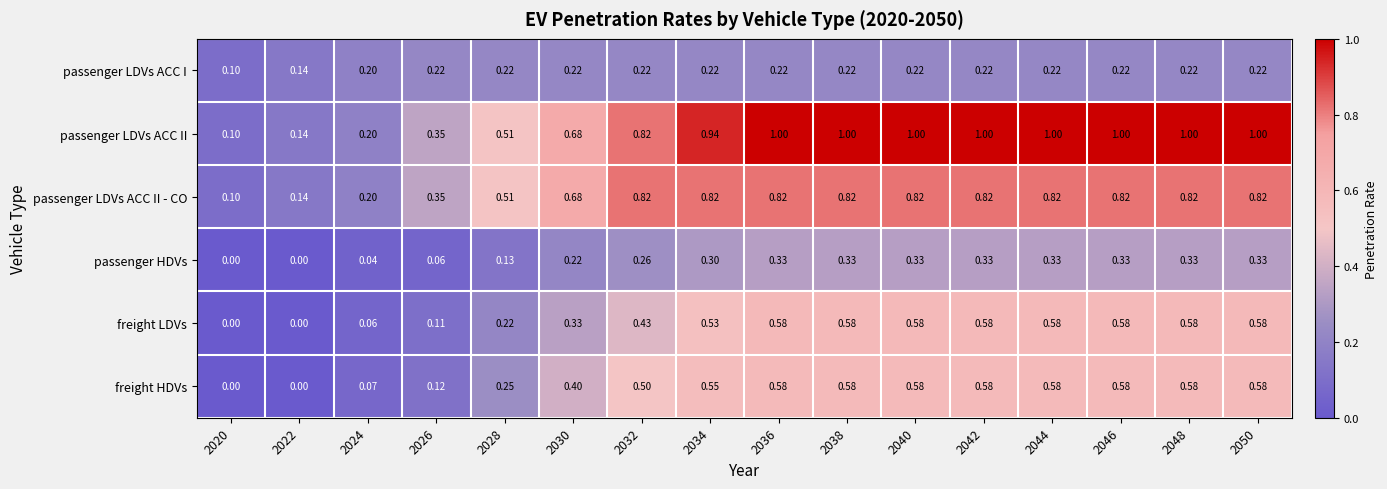

Which series has the widest spread of values?

passenger LDVs ACC II